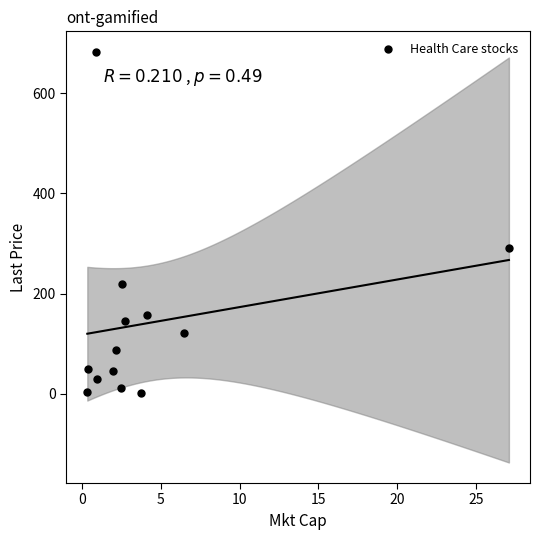

What is the range of X values (max minus min)?

26.8